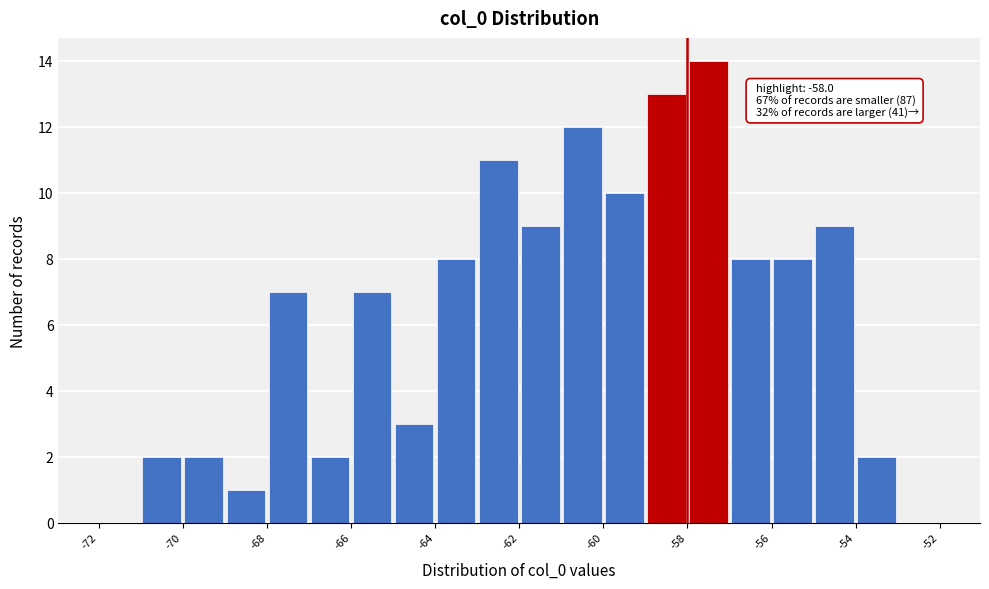

Over which range of the x-axis is the bar tallest?

-58 to -57